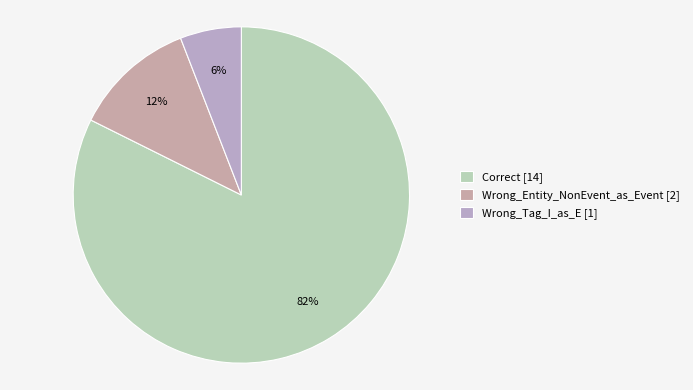

Do Wrong_Tag_I_as_E and Correct together represent more than half of the pie?

Yes